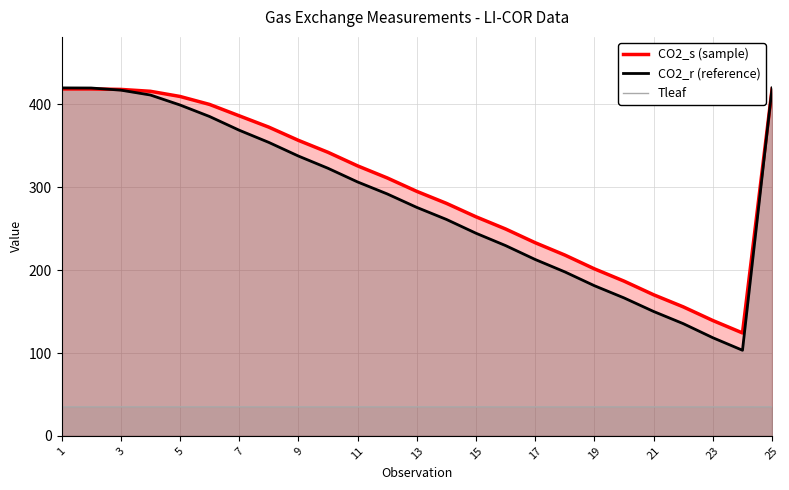

Which series has the largest range (max minus min)?

CO2_r (reference)